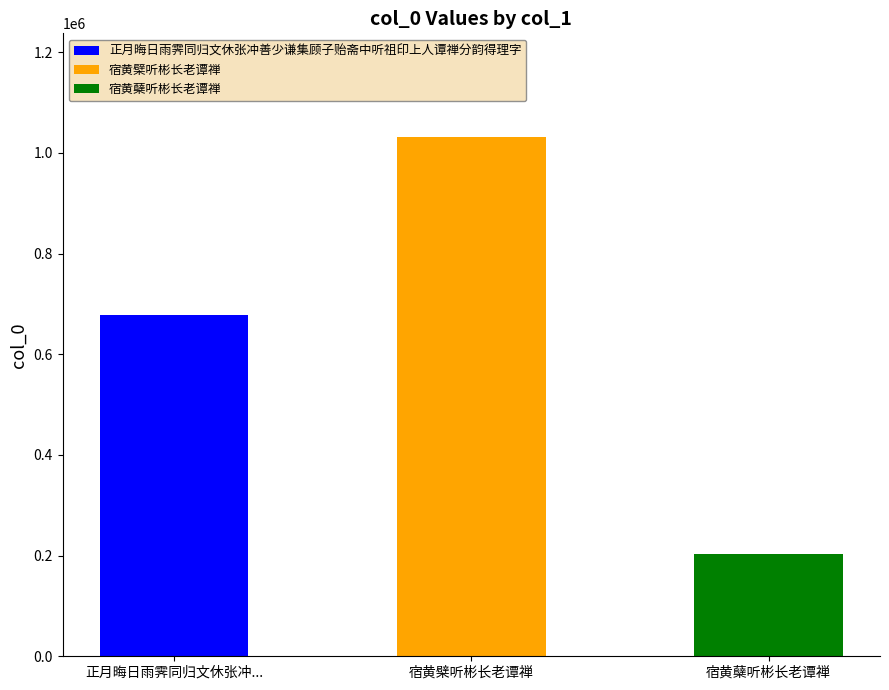

How many bars are there in total?

3